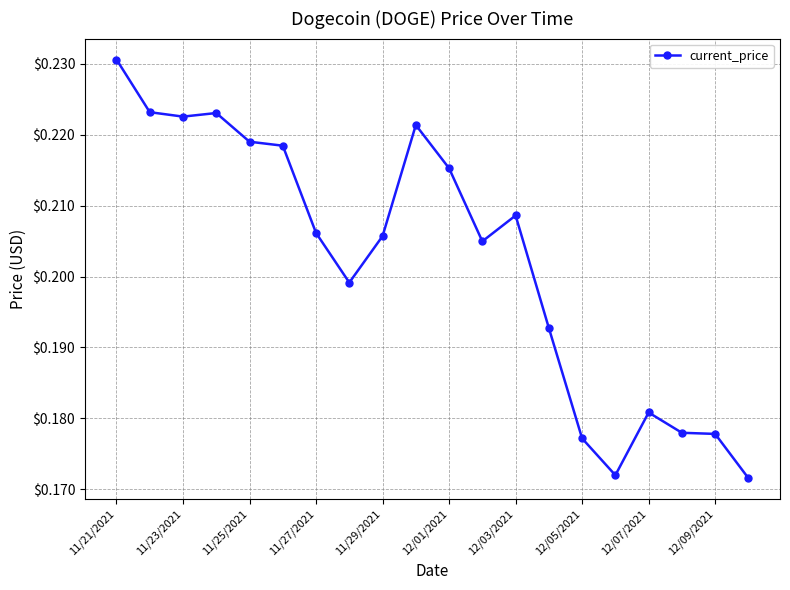

How many values are between 0 and 1?

20